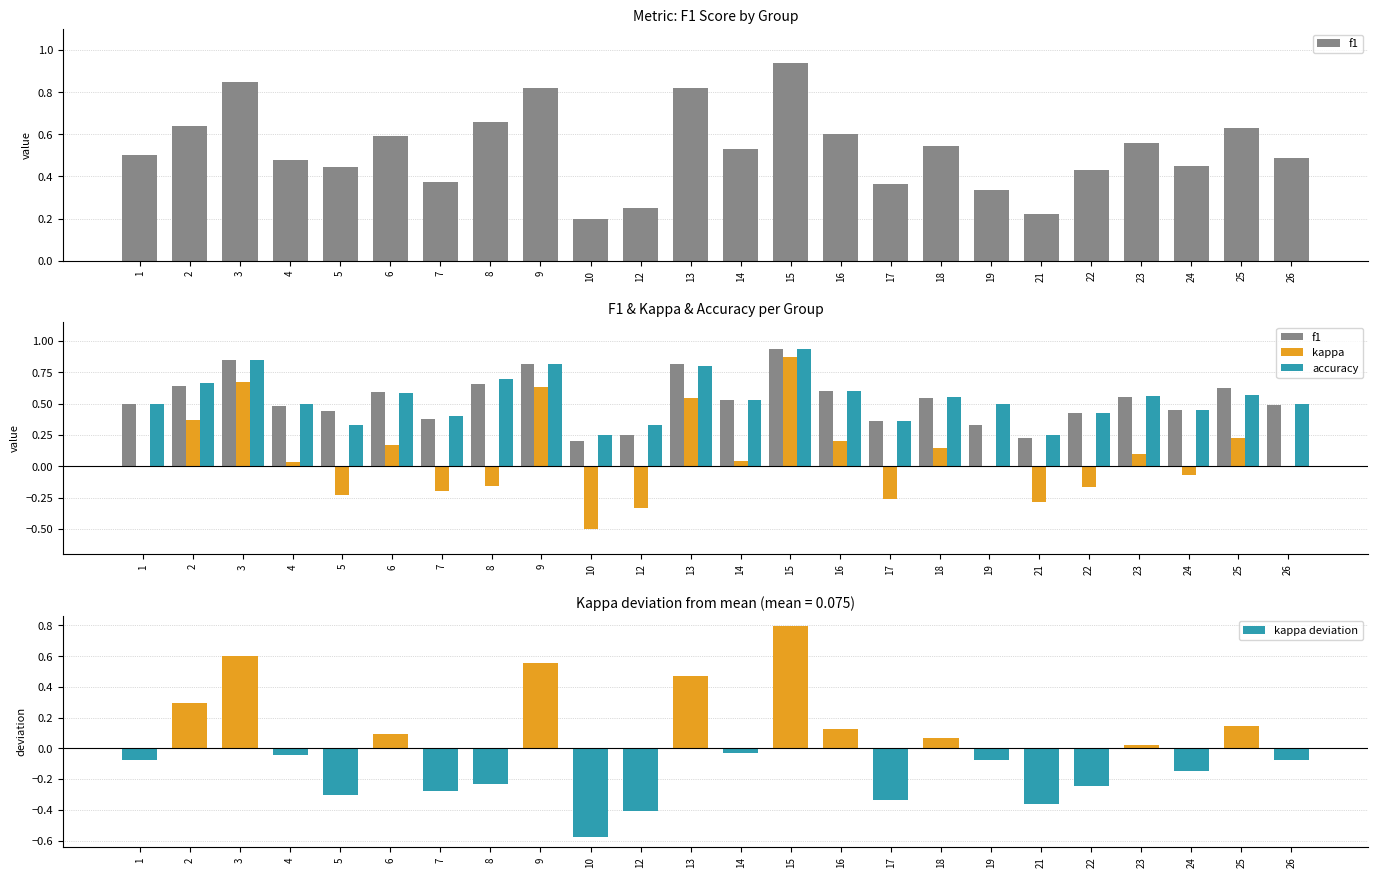

How many groups of bars are there?

24